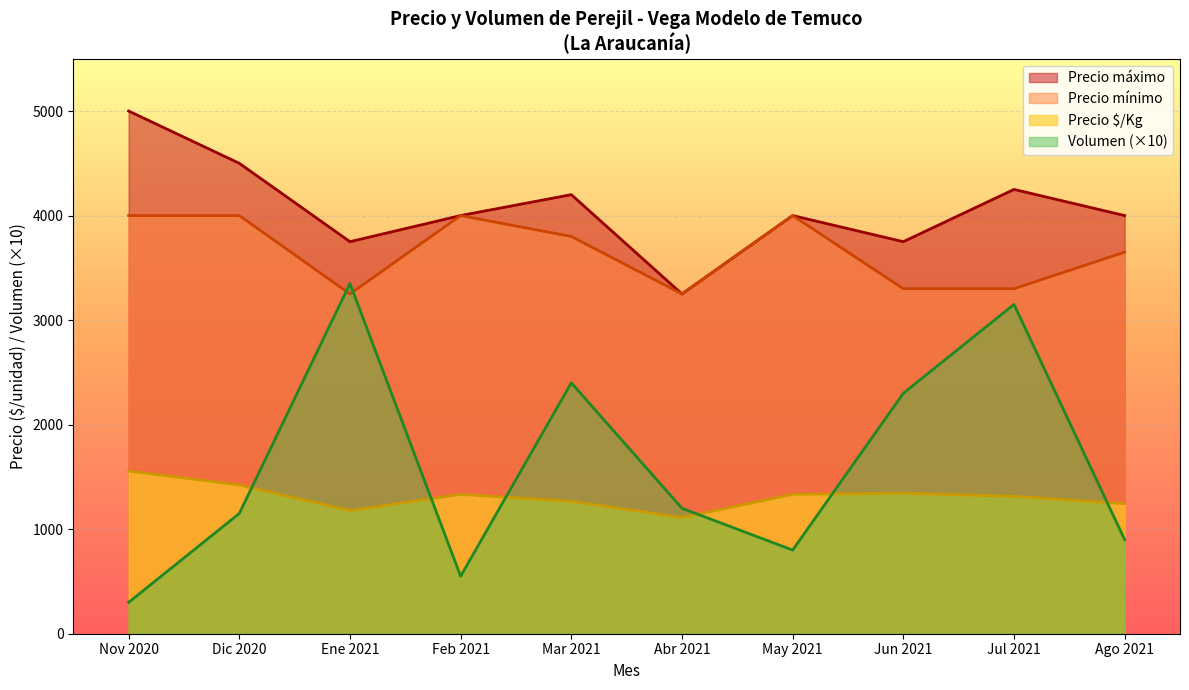

Which series has the largest range (max minus min)?

Volumen (×10)